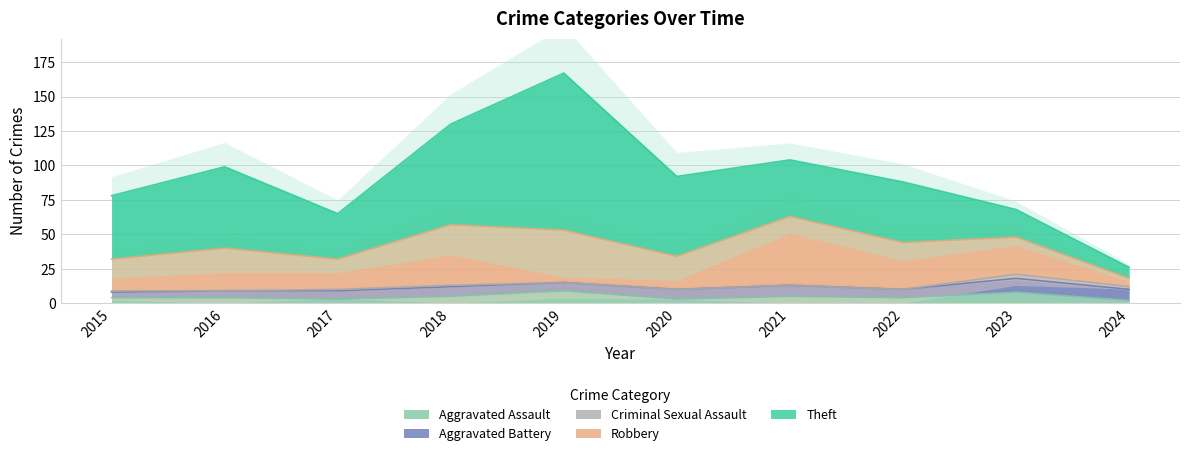

Reading left to right, transcribe all the data shown in this chart.

Aggravated Assault: 2015=4	2016=4	2017=3	2018=5	2019=9	2020=3	2021=5	2022=4	2023=8	2024=2
Aggravated Battery: 2015=4	2016=5	2017=6	2018=7	2019=6	2020=7	2021=8	2022=6	2023=10	2024=8
Criminal Sexual Assault: 2015=1	2016=0	2017=1	2018=1	2019=0	2020=0	2021=0	2022=0	2023=3	2024=2
Robbery: 2015=23	2016=31	2017=22	2018=44	2019=38	2020=24	2021=50	2022=34	2023=27	2024=6
Theft: 2015=46	2016=59	2017=33	2018=73	2019=114	2020=58	2021=41	2022=44	2023=20	2024=8